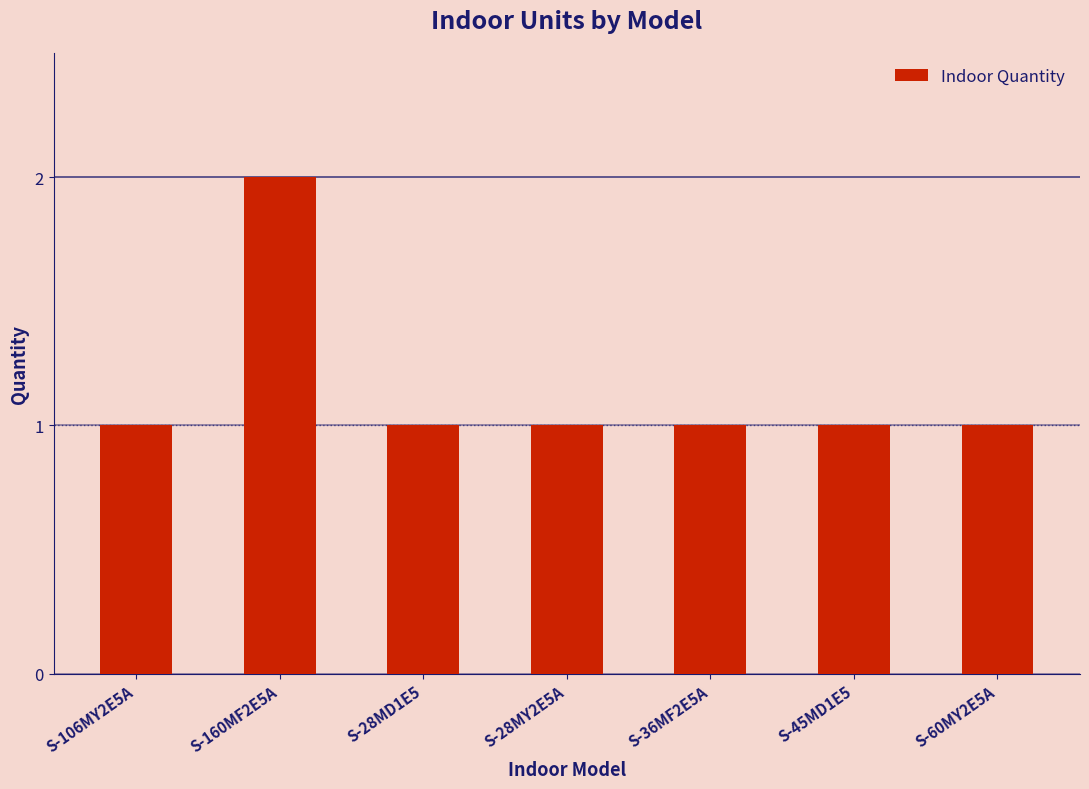

How many values are between 1 and 2?

7